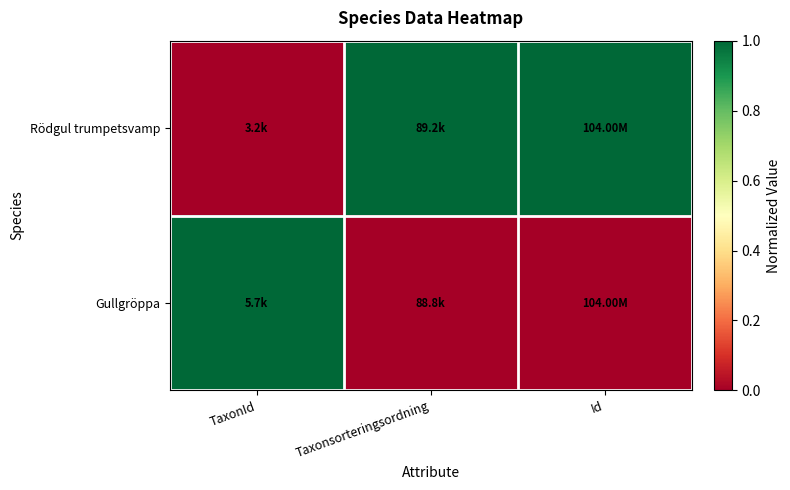

Reading right to left, what are all the values shown in this chart?

Rödgul trumpetsvamp: Id=1	Taxonsorteringsordning=1	TaxonId=0
Gullgröppa: Id=0	Taxonsorteringsordning=0	TaxonId=1